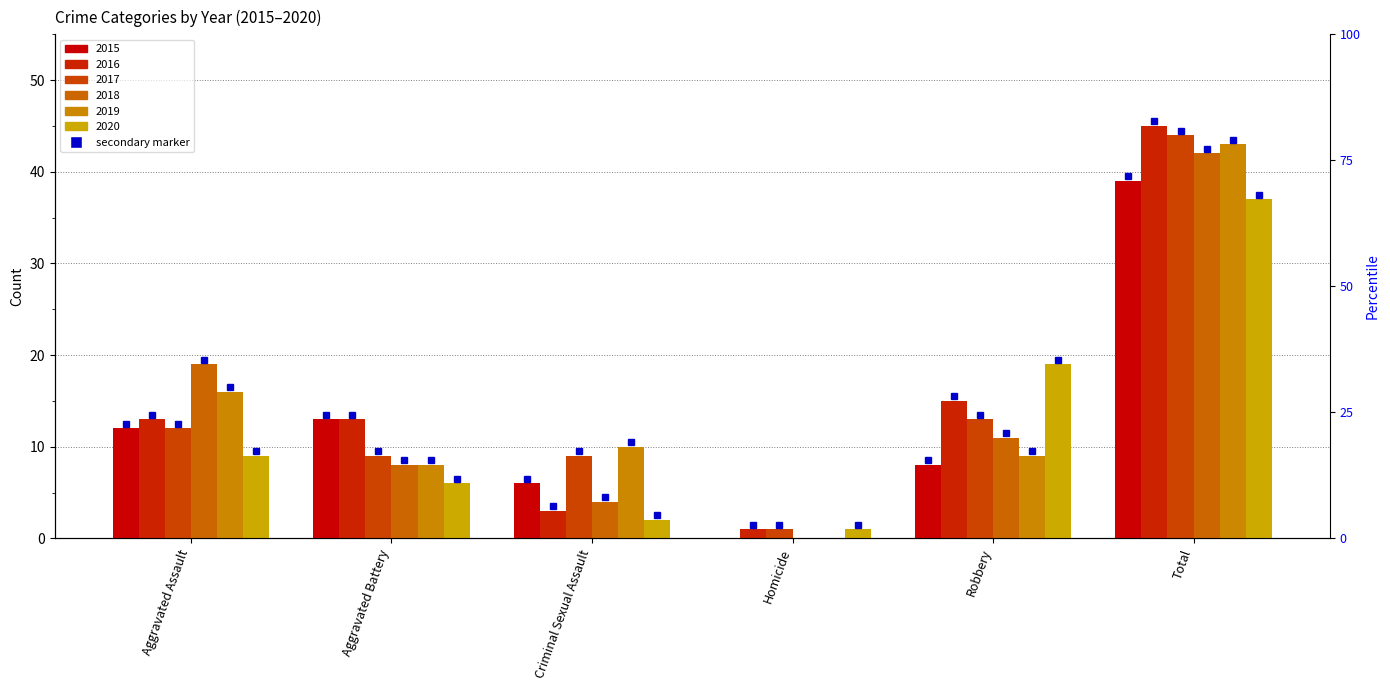

How many data points in 2020 are less than 9?

3